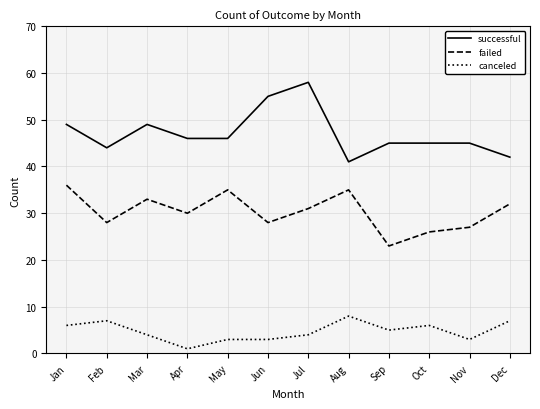

What is the total value across all series at May?

84